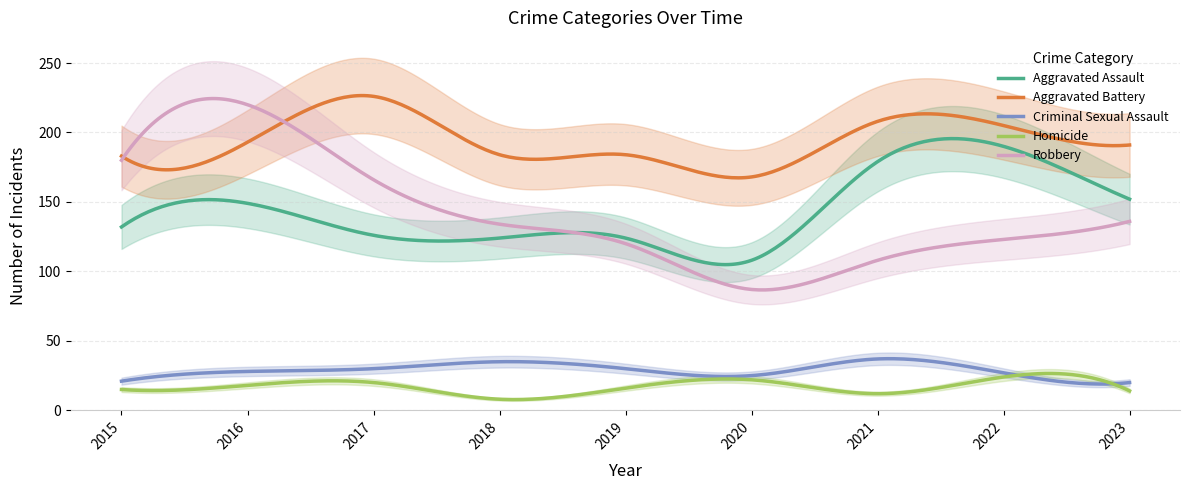

Where does the Aggravated Battery series first go above 191?

2016